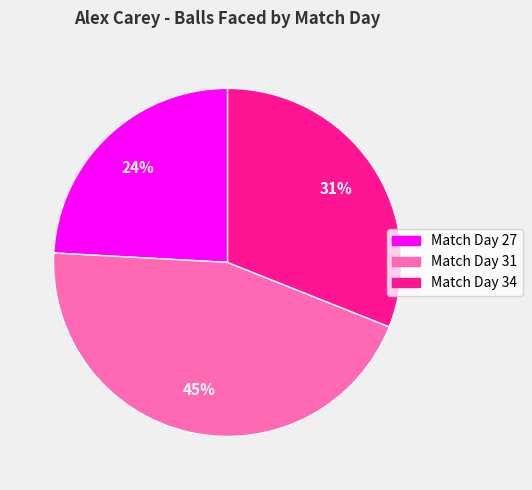

Count the number of slices in the pie.

3